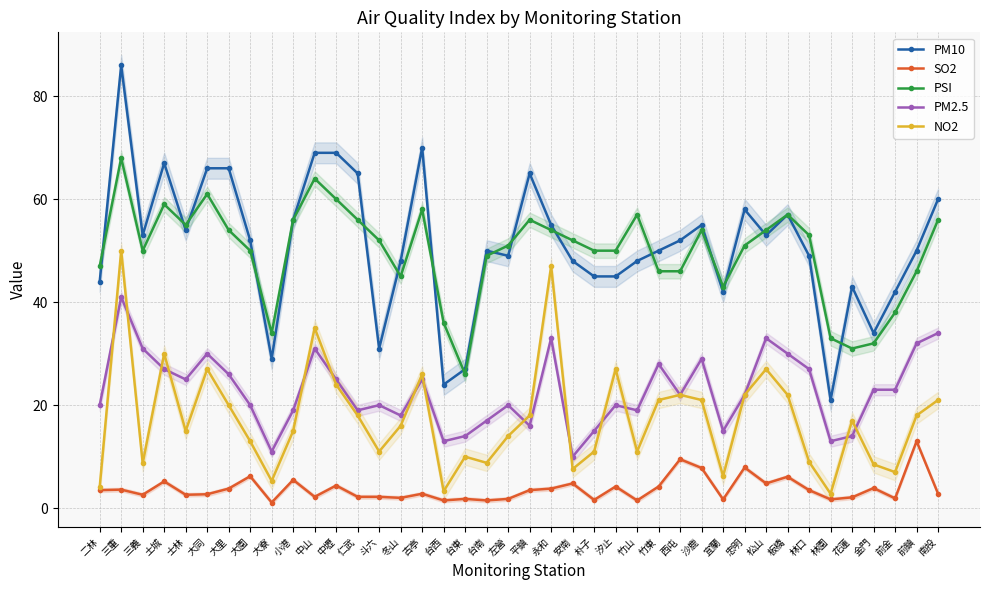

Which series has the largest total across all categories?

PM10